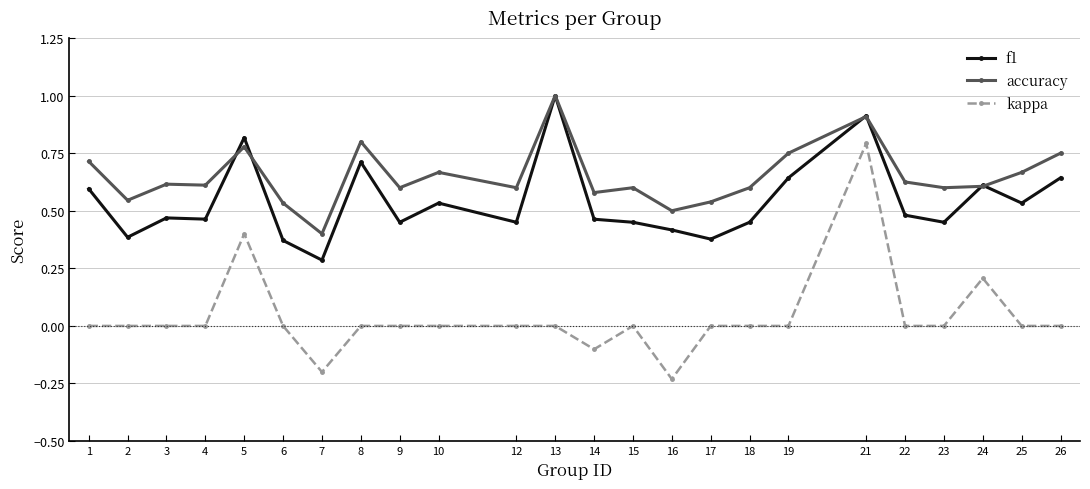

True or false: kappa and f1 cross at least once.

False